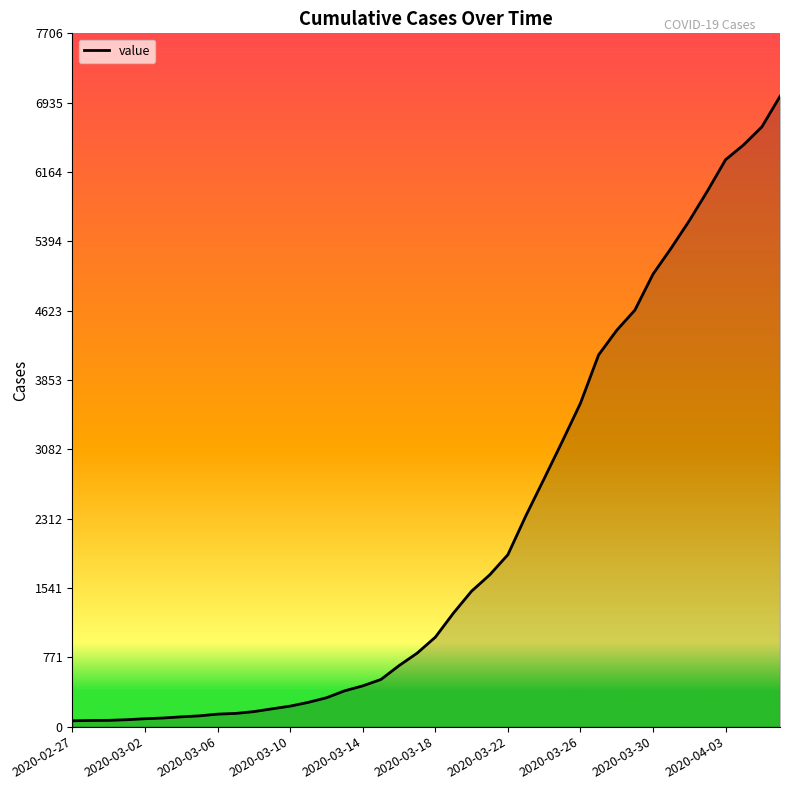

What is the difference between the maximum and minimum values?

6940